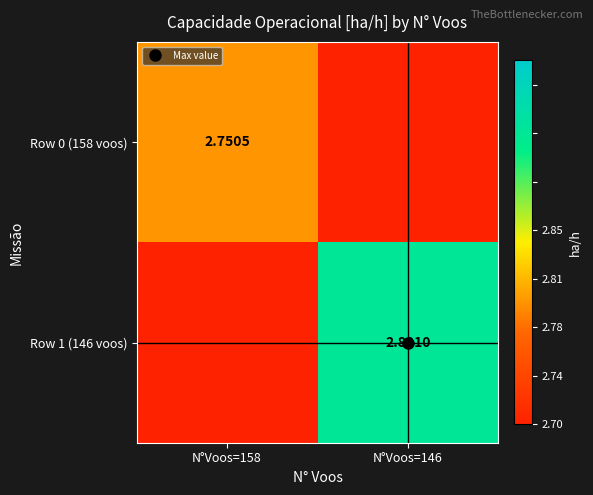

Where is Row 0 (158 voos) nearest to the value 1?

N°Voos=146